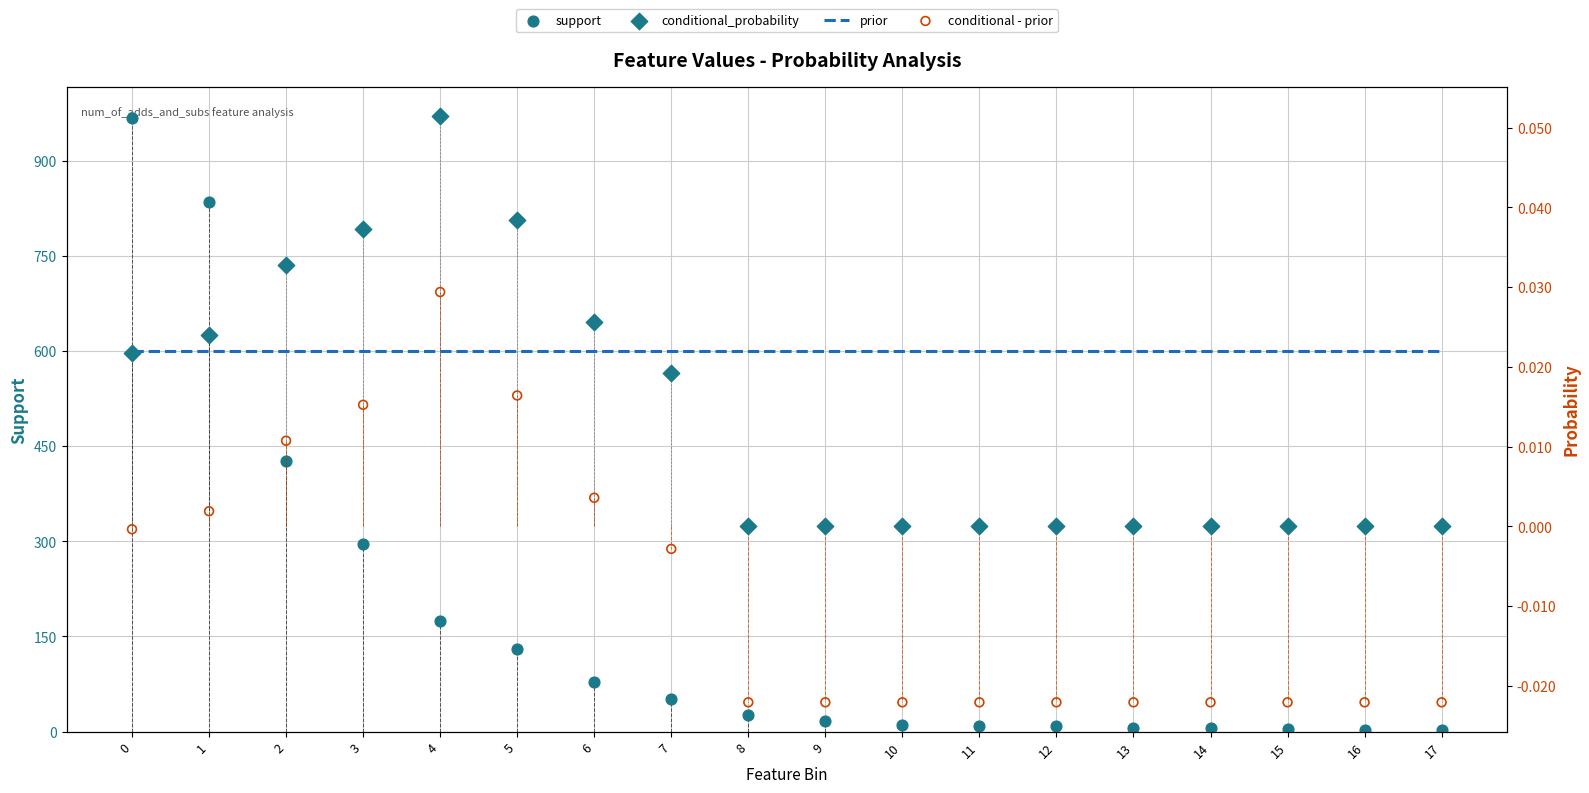

At how many categories does at least one series exceed 439?

2